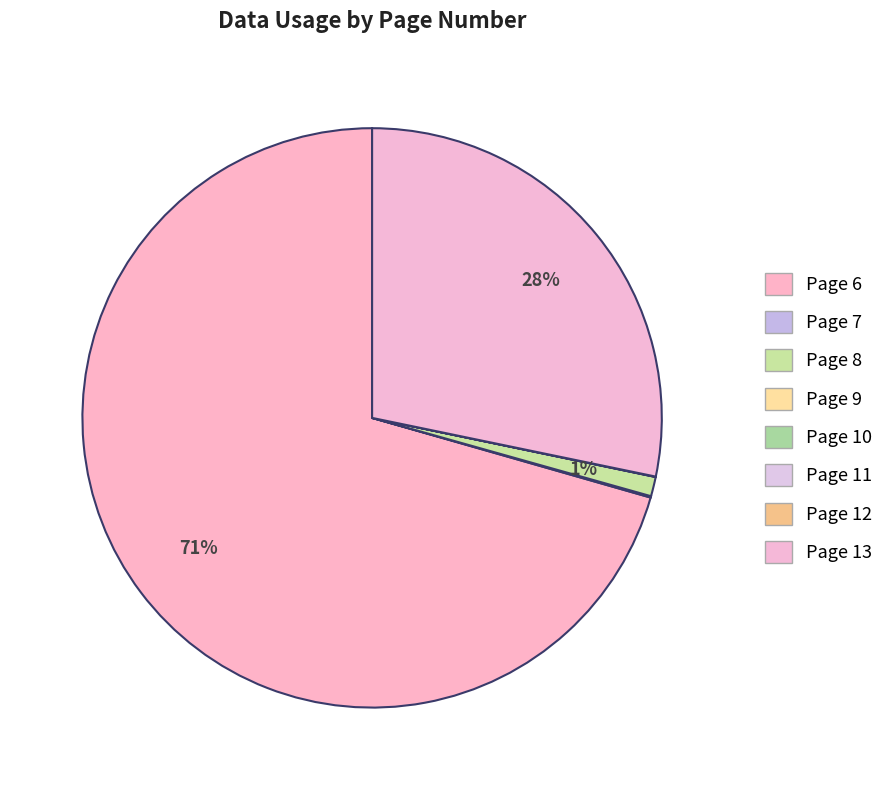

What percentage do Page 11 and Page 7 together represent?

0.1%